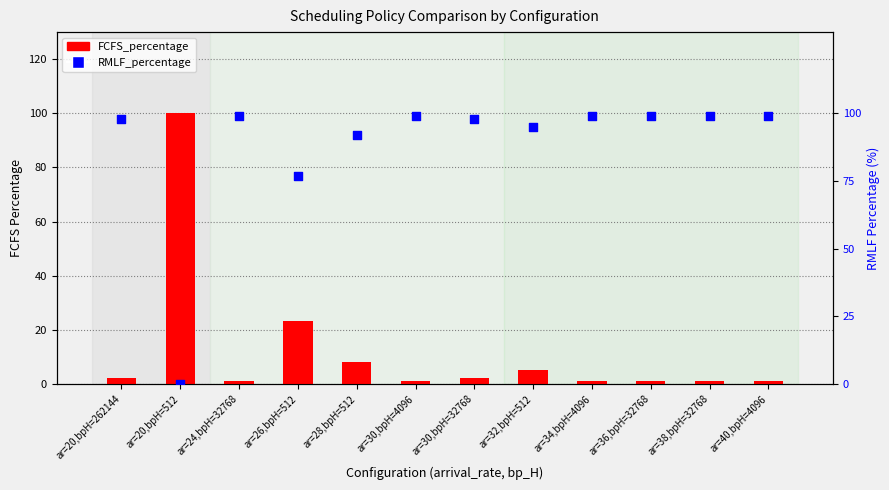

At how many categories does at least one series exceed 31?

12